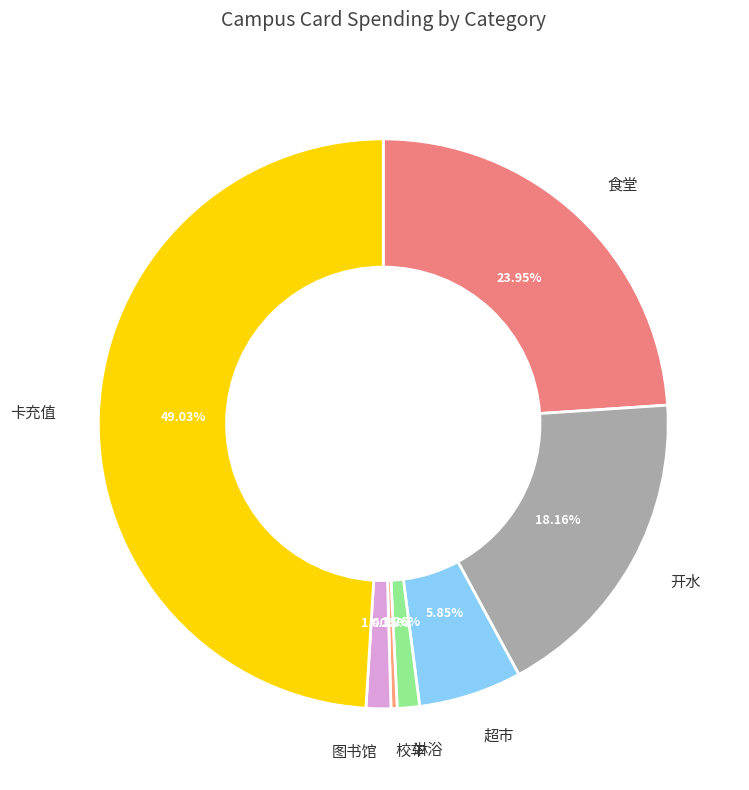

Approximately how many times larger is the value at 图书馆 compared to 淋浴?

1.1